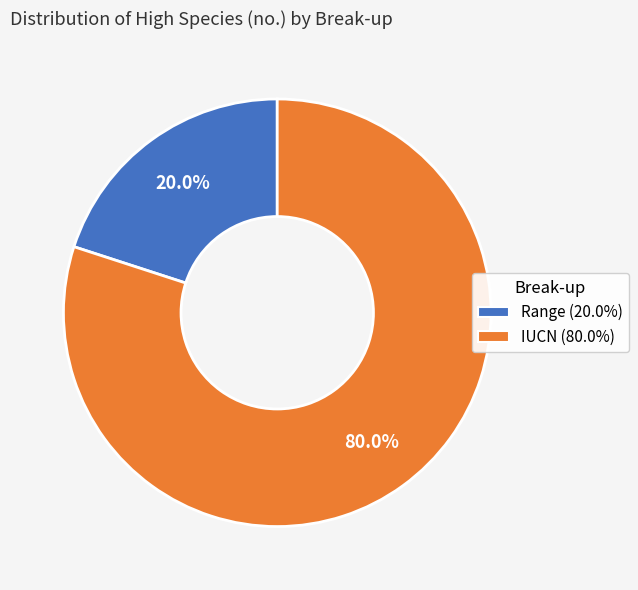

The IUCN slice represents 80% of the pie. True or false?

True